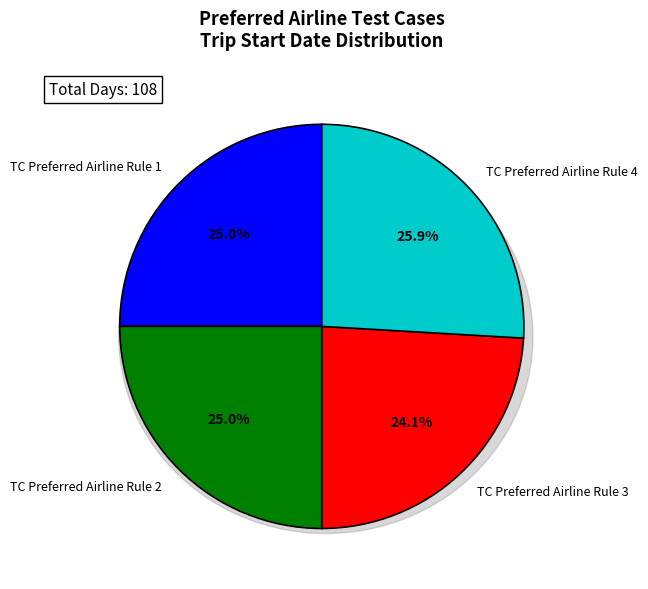

Do TC Preferred Airline Rule 4 and TC Preferred Airline Rule 2 together represent more than half of the pie?

Yes